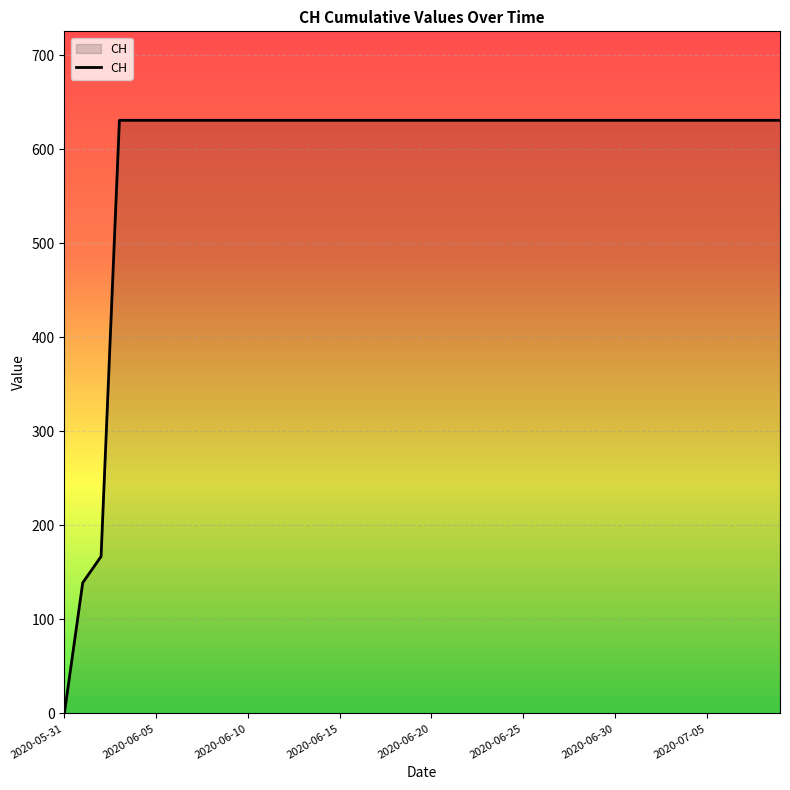

What is the sum of all values?

23653